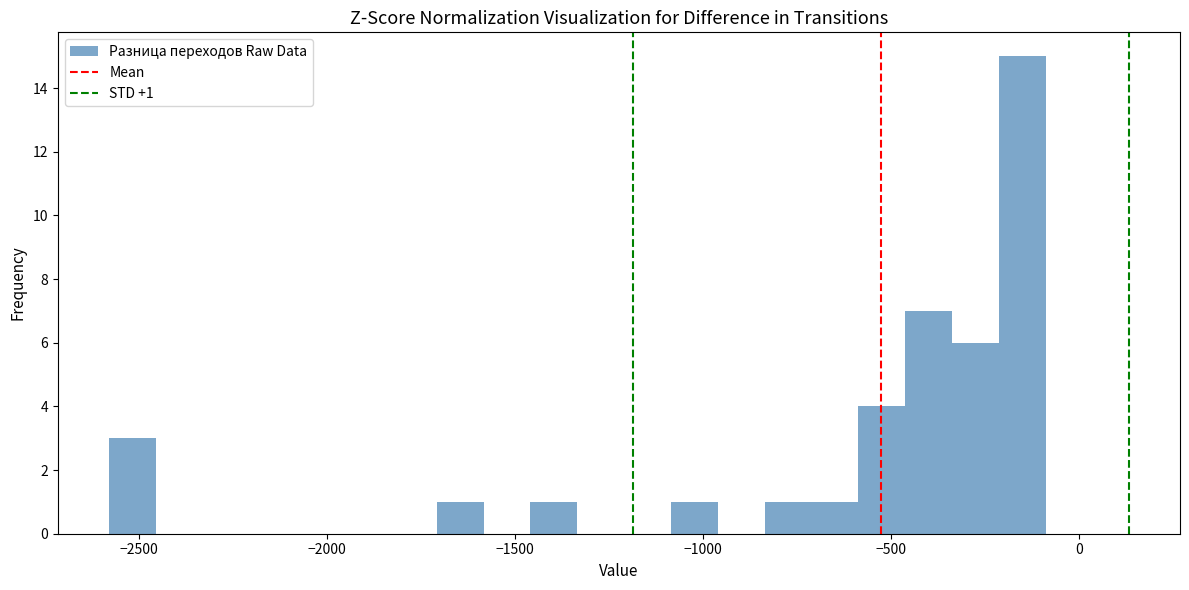

Around what value on the x-axis is the tallest bar? Give the approximate position of its centre, as read against the axis.

-150